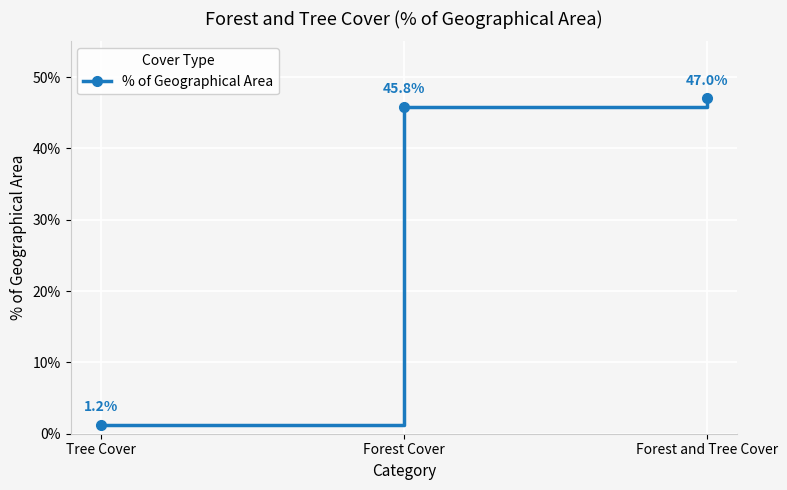

Which category has the highest value across all series?

Forest and Tree Cover